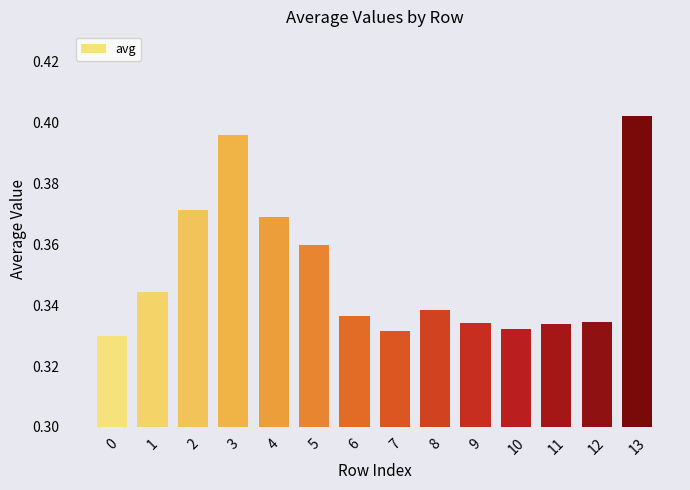

At which category does the chart reach its peak across all series?

13